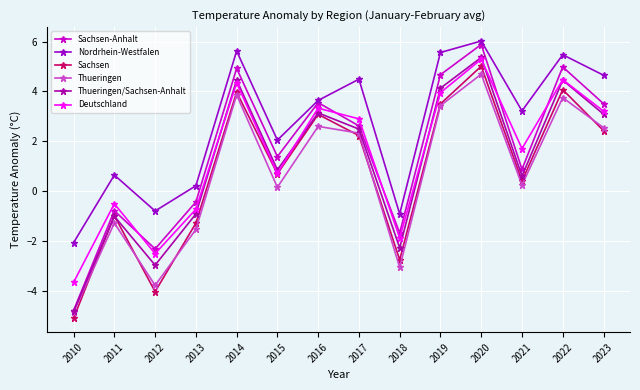

Which category has the lowest value across all series?

2010